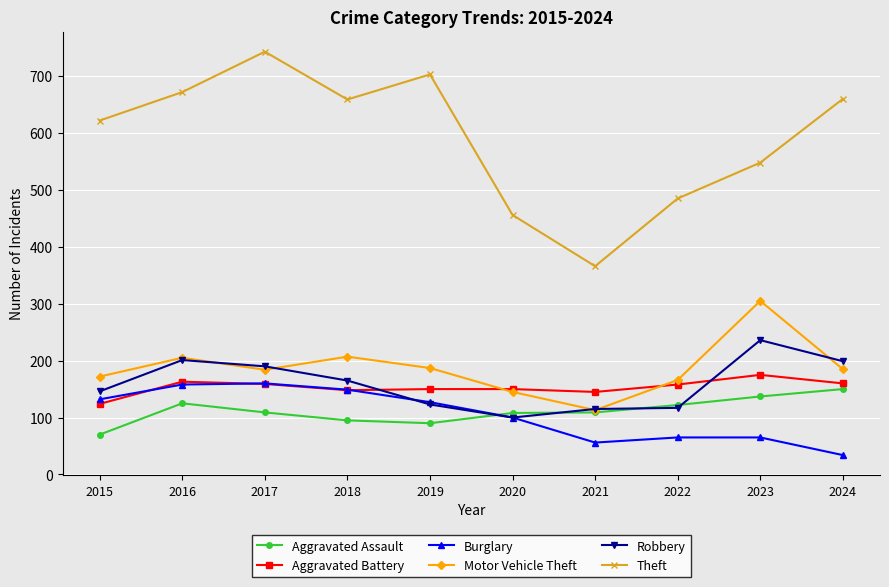

Is the value of Aggravated Assault at 2015 greater than the value of Robbery at 2017?

No